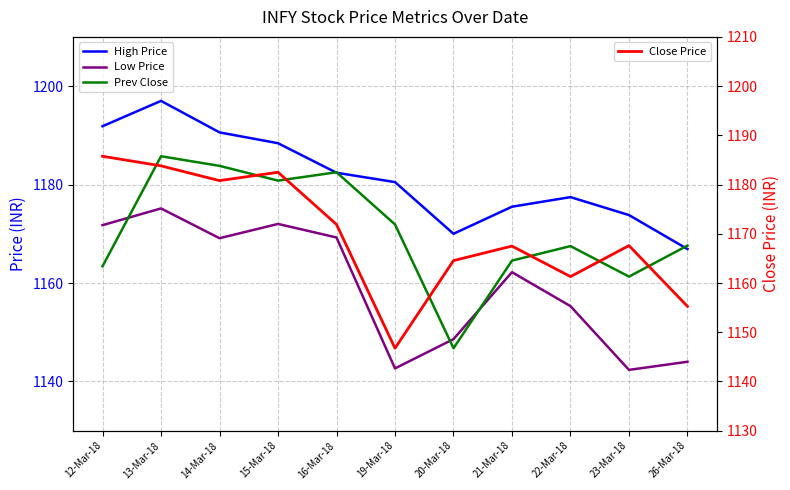

Does the chart display data point markers on the line(s)?

No